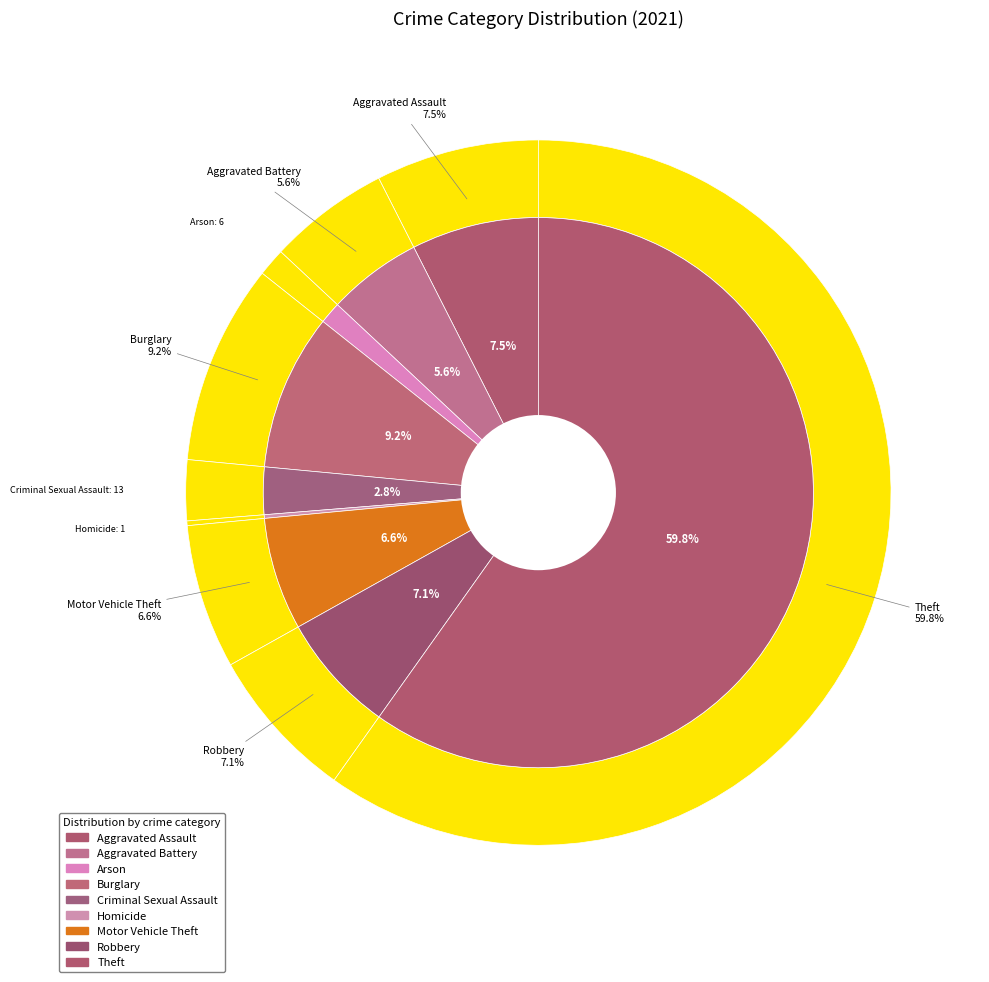

Is it true that Criminal Sexual Assault is 16% of the pie?

False